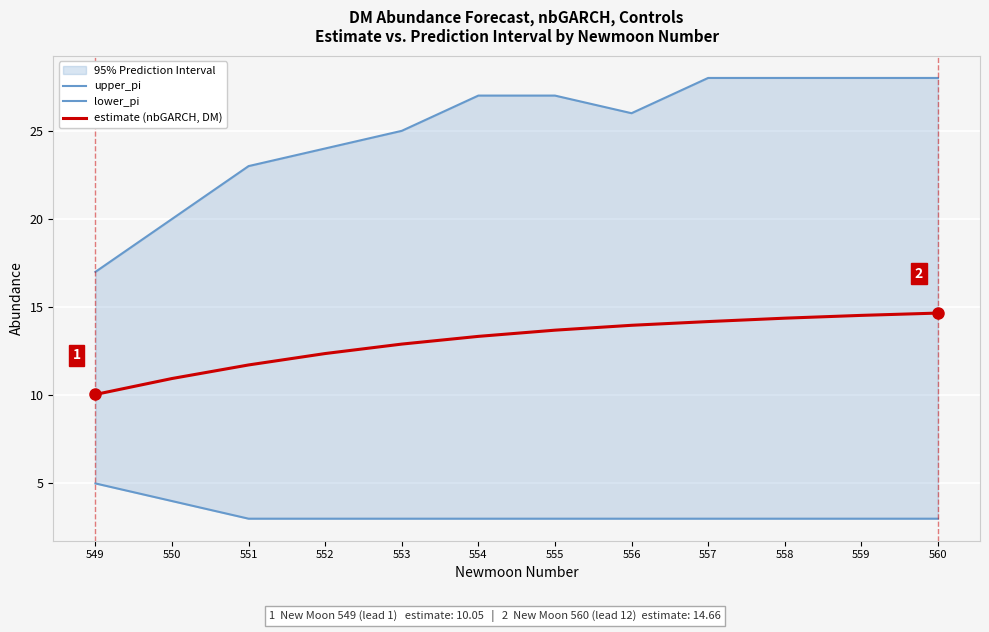

Is the value of upper_pi at 558 greater than the value of estimate (nbGARCH, DM) at 554?

Yes